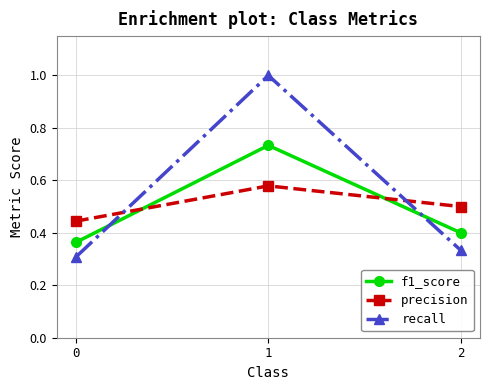

List the labels in order of f1_score value, smallest first.

0, 2, 1